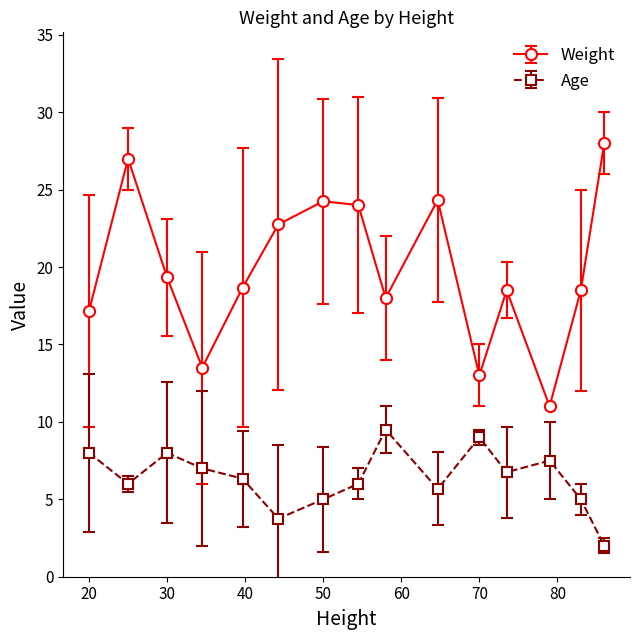

What is the minimum value shown in the chart?

2.0